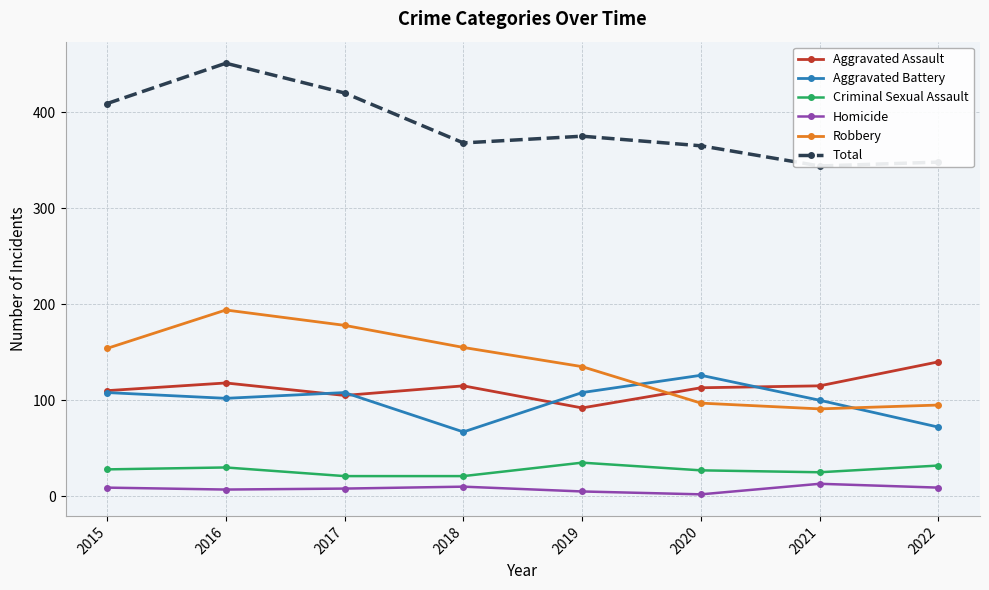

What is the total value across all series at 2016?

902